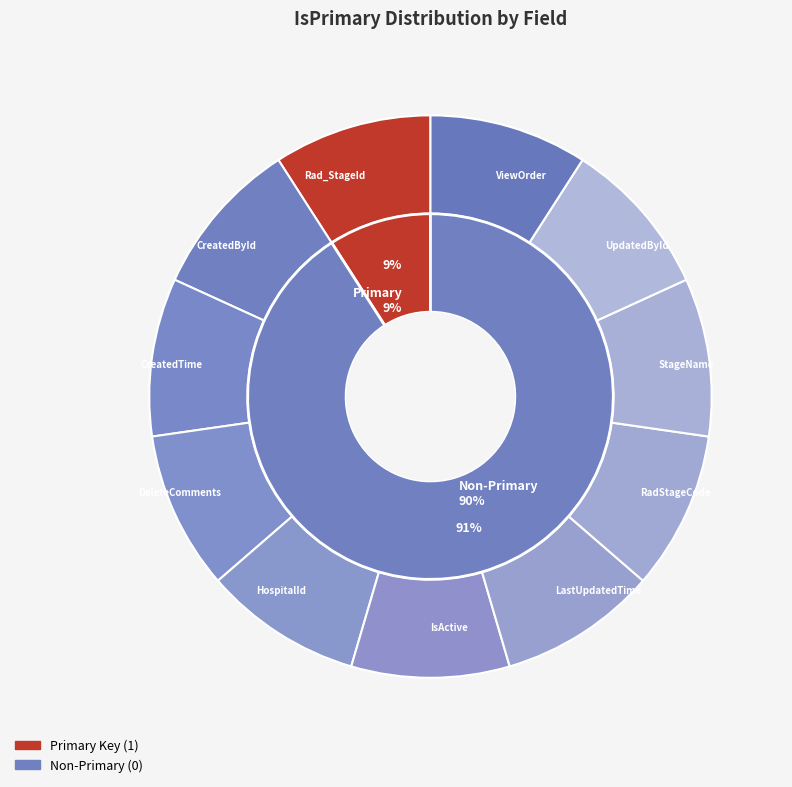

Is the sum of RadStageCode and CreatedTime greater than half?

No